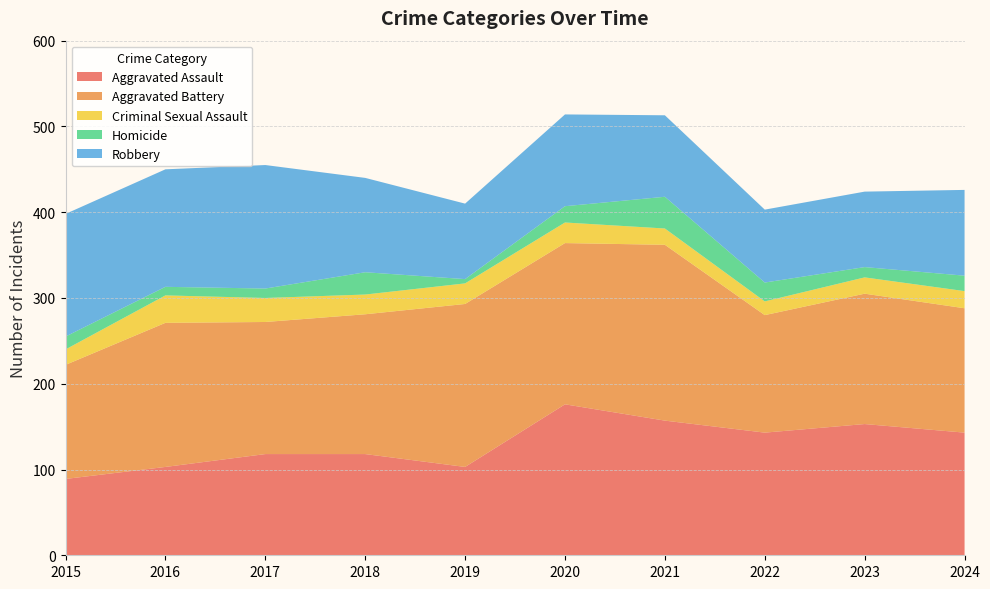

Reading left to right, list all the values displayed in this chart.

Aggravated Assault: 89	103	118	118	103	176	157	143	153	143
Aggravated Battery: 133	168	154	163	190	188	205	137	152	145
Criminal Sexual Assault: 18	32	28	23	24	24	19	16	19	20
Homicide: 15	10	11	26	5	19	37	22	12	18
Robbery: 143	137	144	110	88	107	95	85	88	100